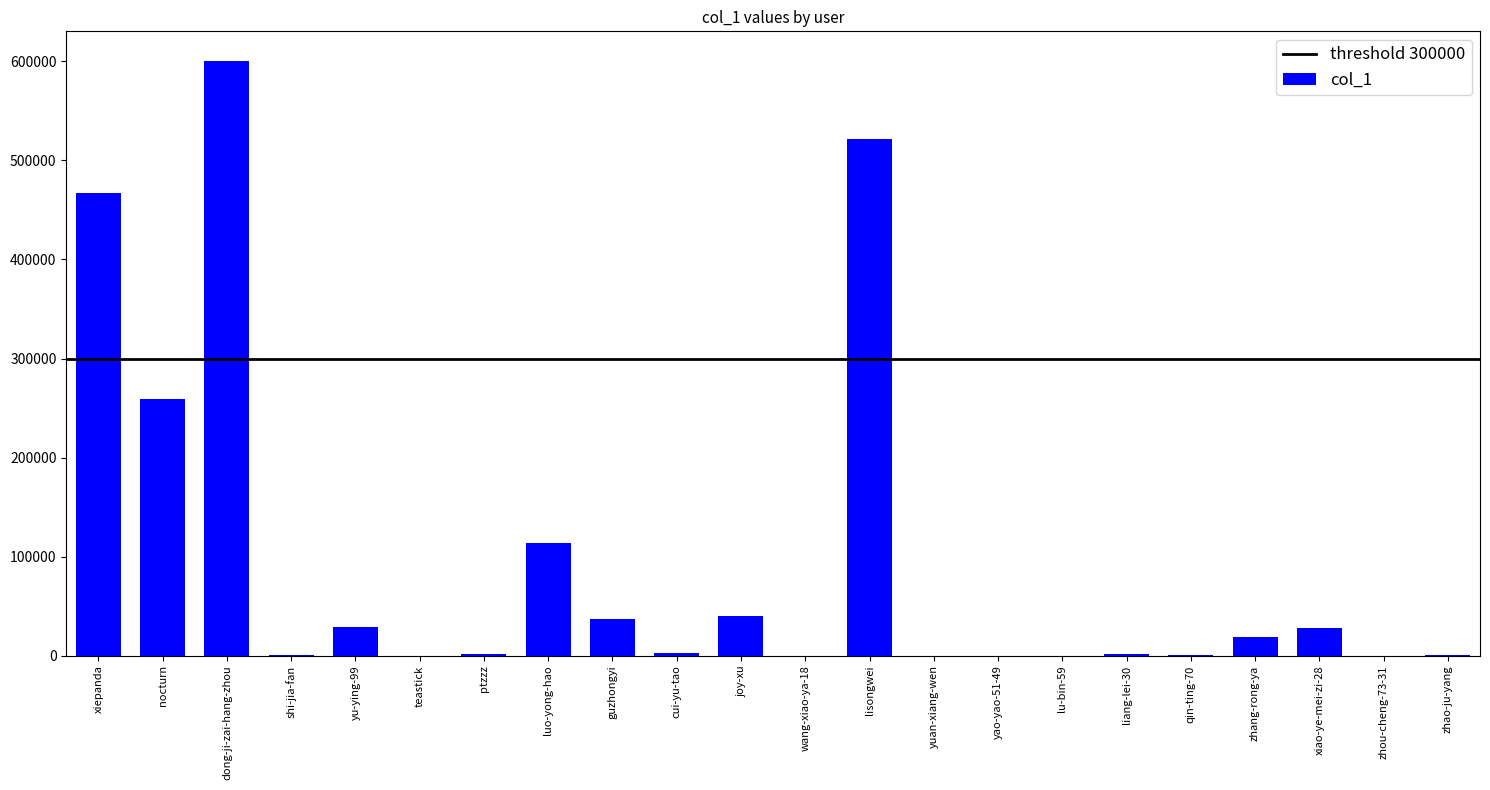

The value at zhao-ju-yang is 329. True or false?

True